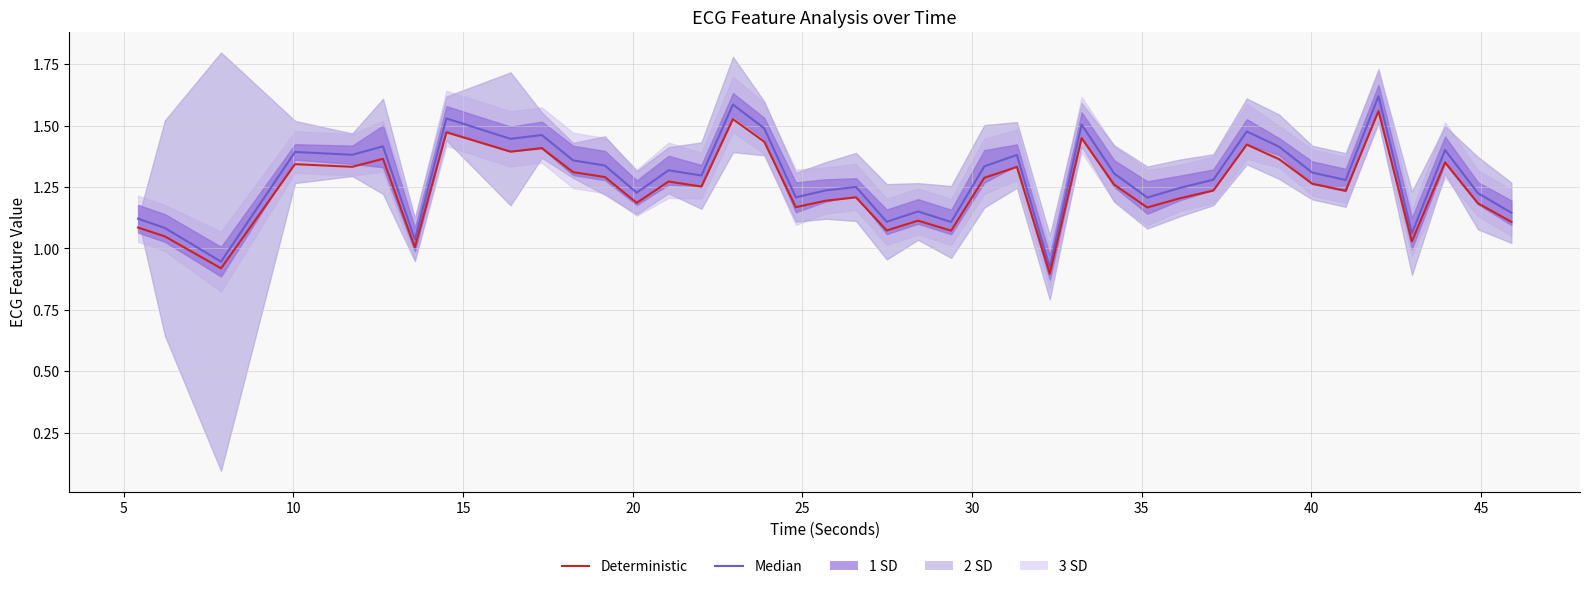

What is the lowest value of the Median series?

0.9